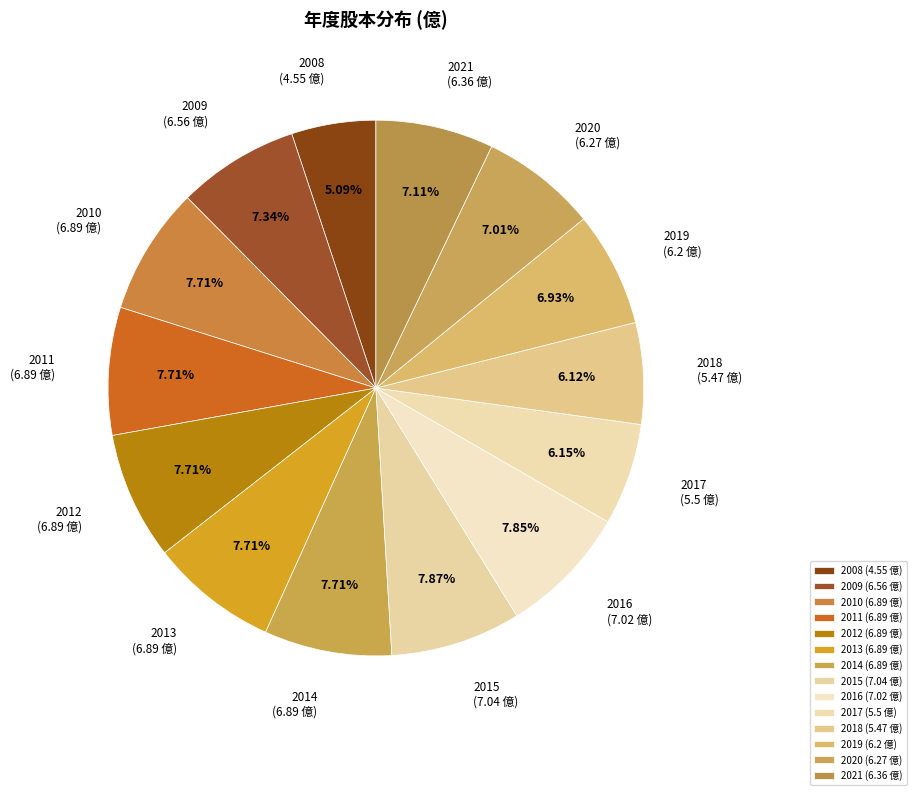

How many segments does this pie chart have?

14